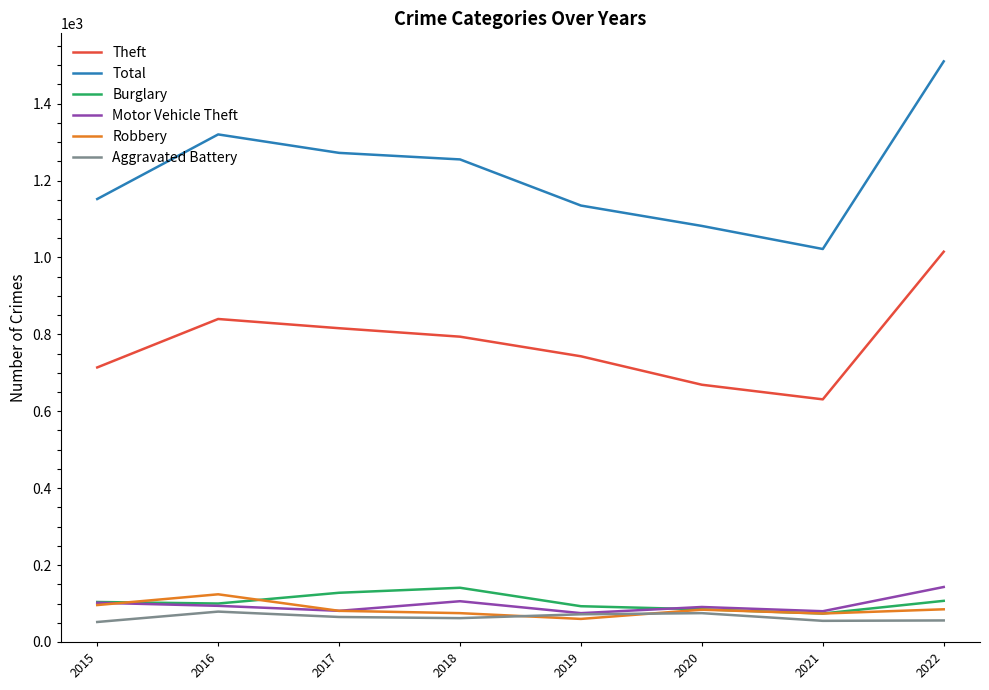

What is the difference between the highest and lowest values at 2016?

1241